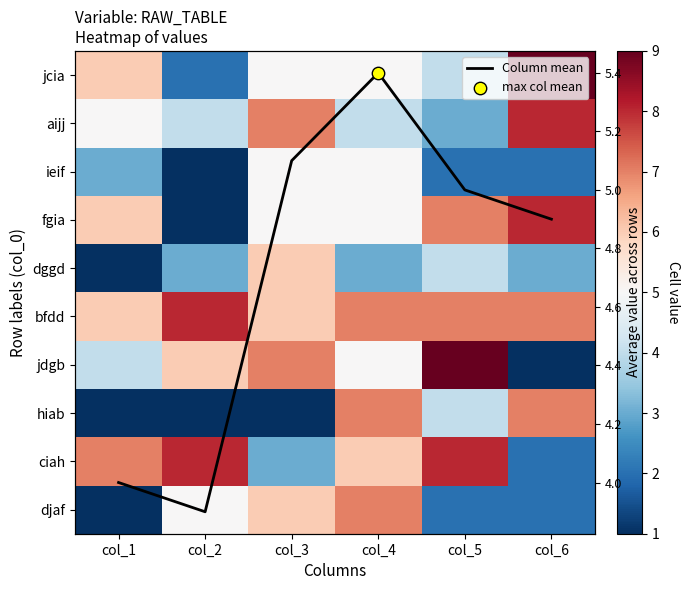

What is the smallest value displayed?

1.0